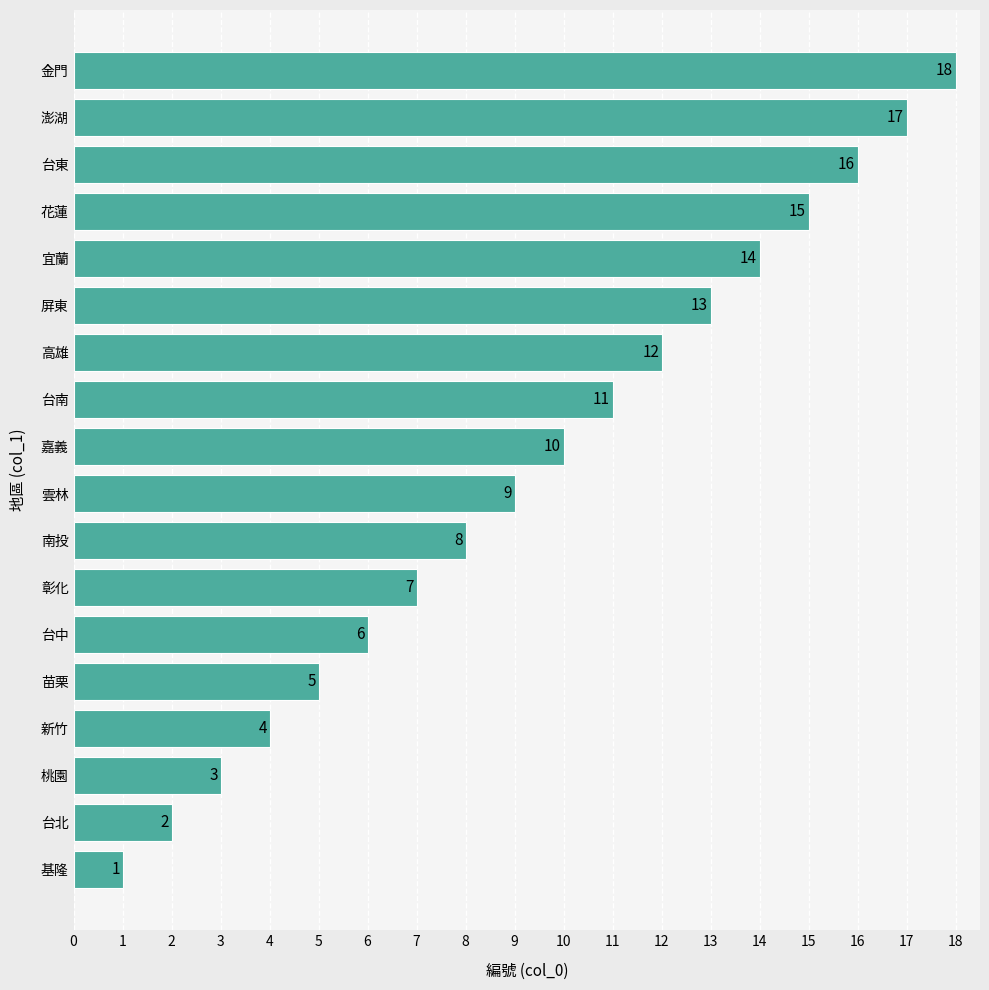

At which category does the chart reach its peak across all series?

金門